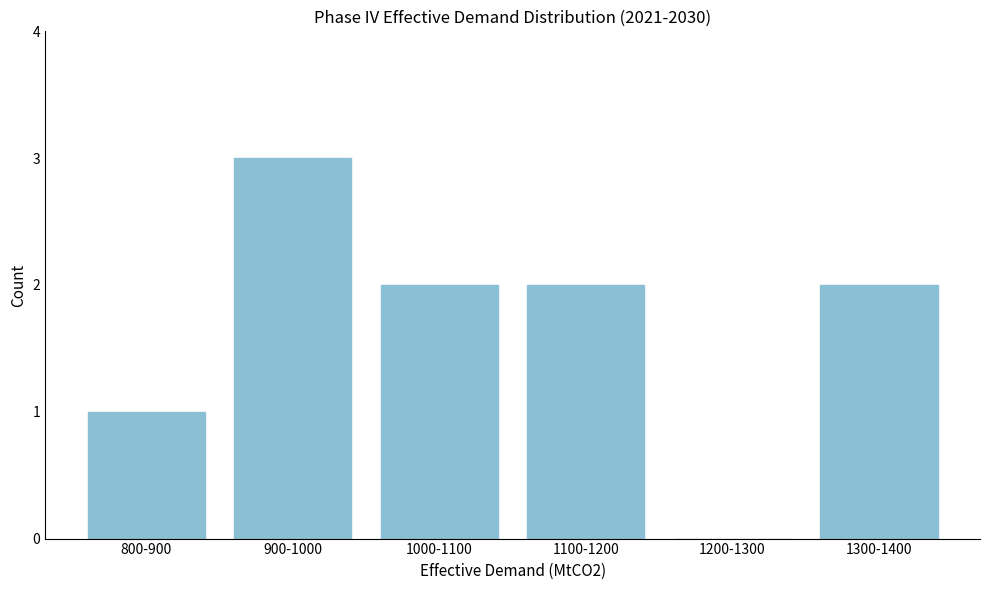

Reading left to right, list all the values displayed in this chart.

800-900=1	900-1000=3	1000-1100=2	1100-1200=2	1200-1300=0	1300-1400=2